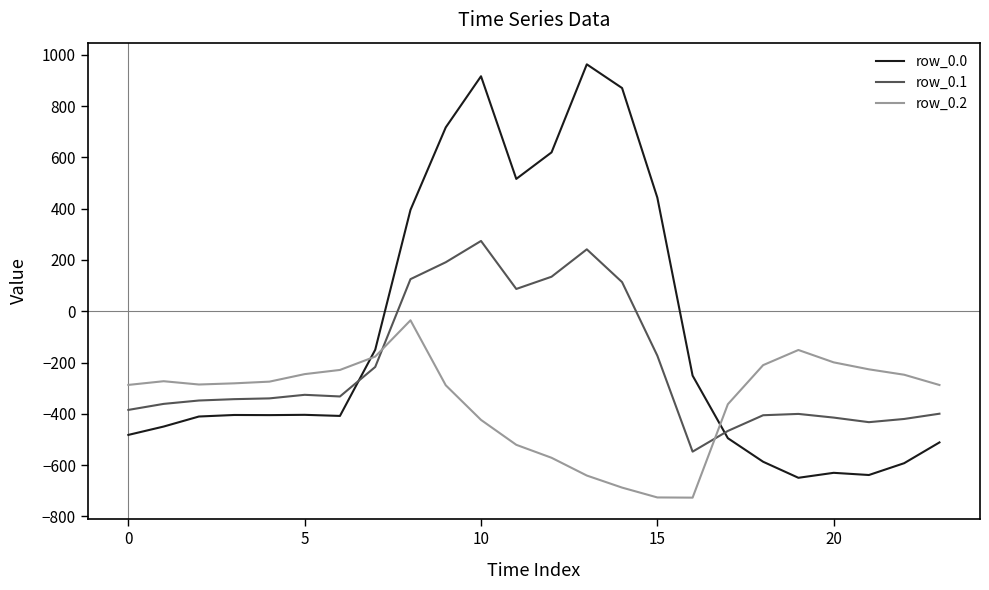

List the series in order of their peak value, highest first.

row_0.0, row_0.1, row_0.2